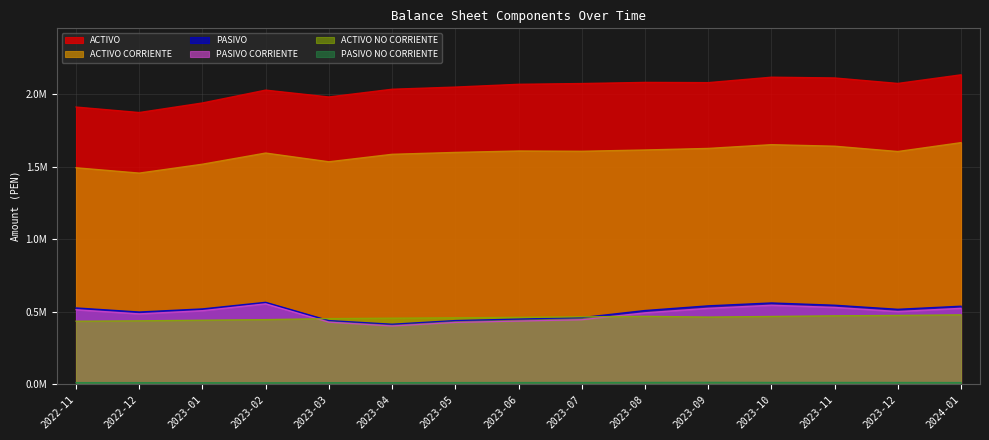

Where is the first local maximum for PASIVO?

2023-02